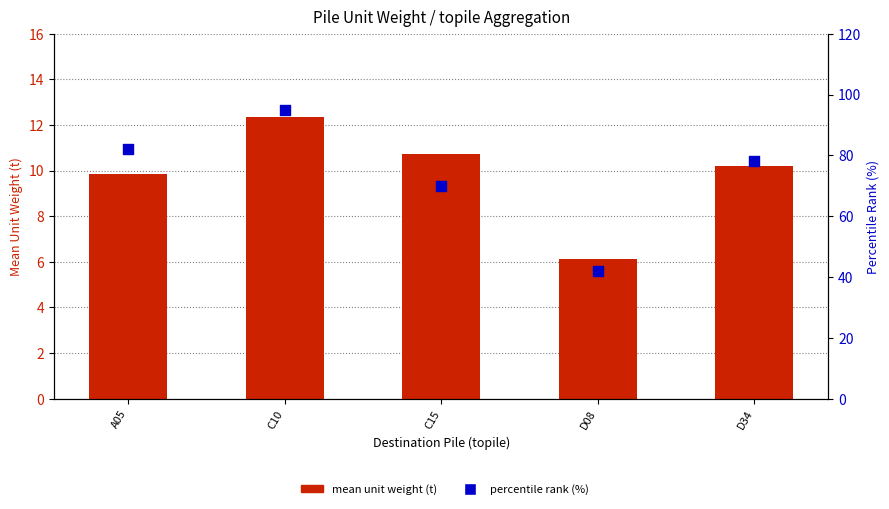

Which series has the widest spread of Y values?

percentile rank (%)